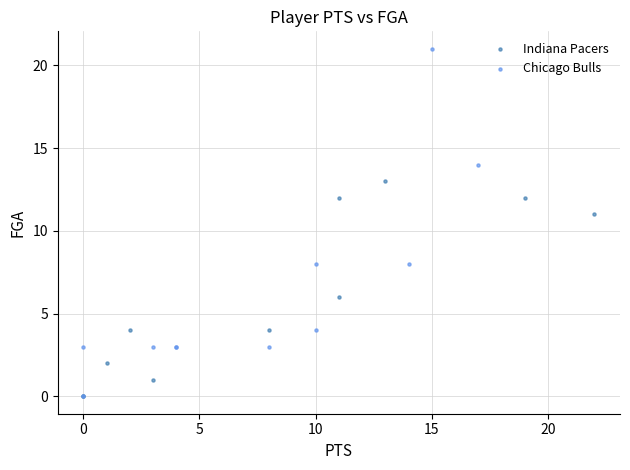

Which series has the largest Y range (max minus min)?

Chicago Bulls